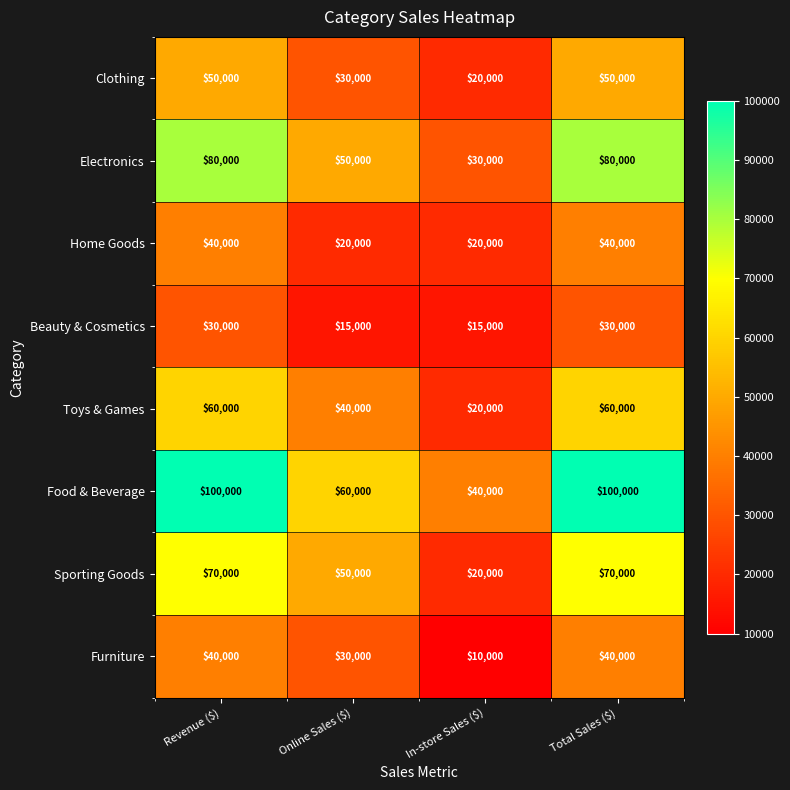

What is the difference between the maximum and minimum values in the Electronics series?

50000